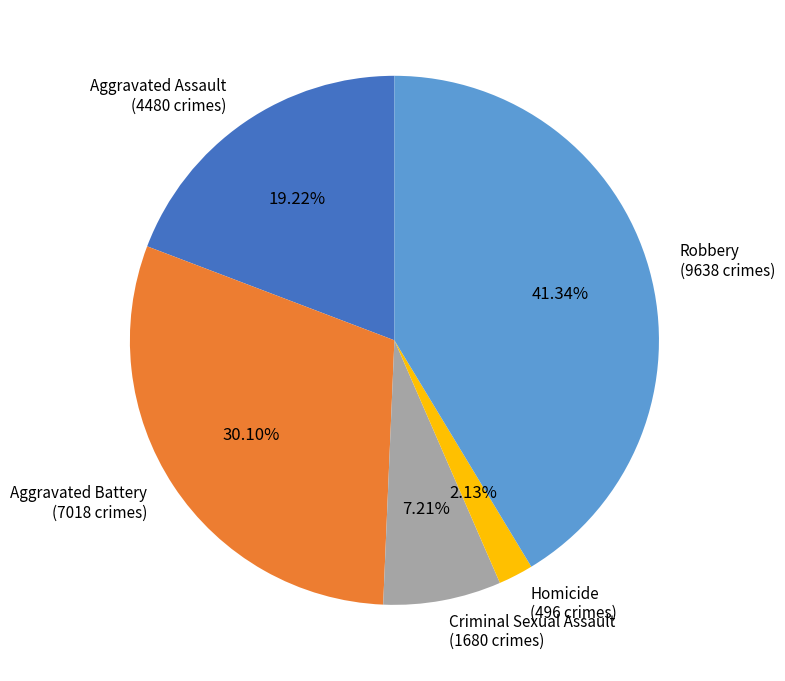

To the nearest percent, what portion does Robbery represent?

41%